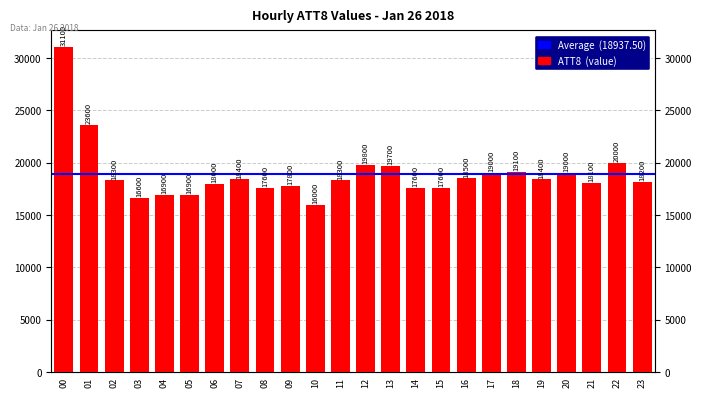

How many categories are shown in the chart?

24